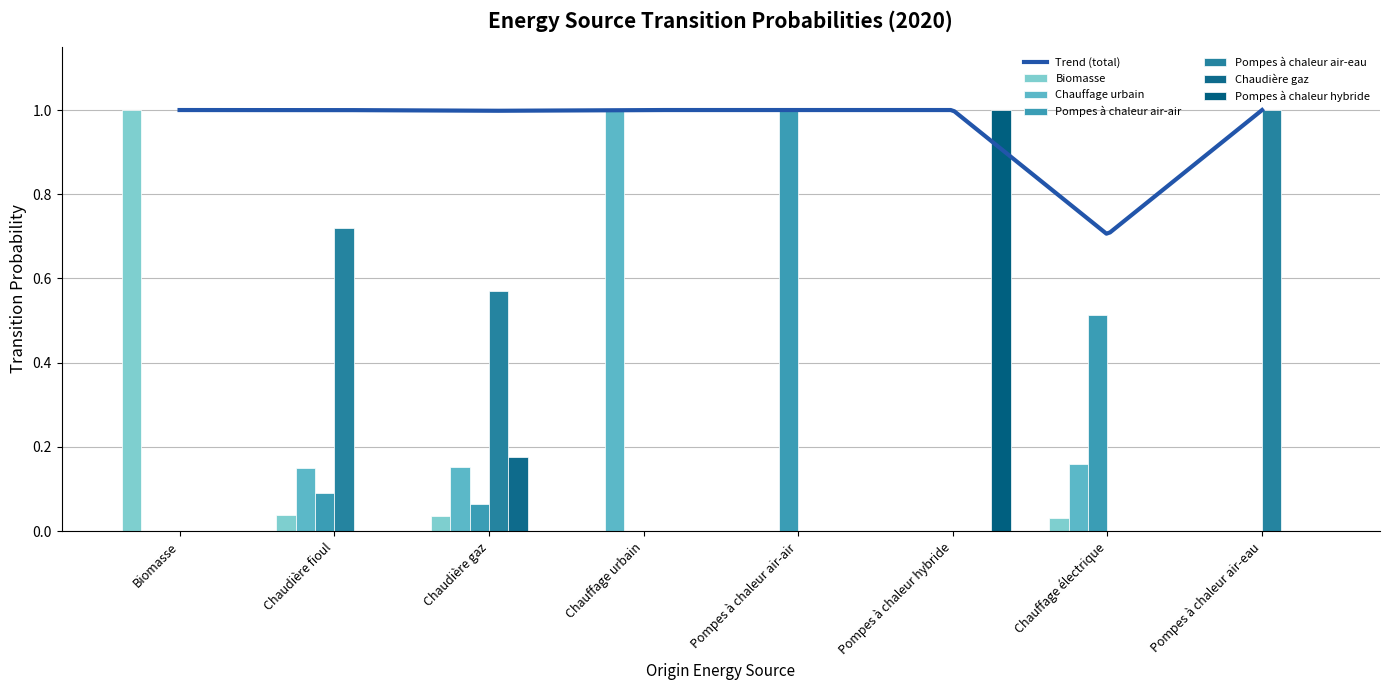

What is the sum of all Chauffage urbain values?

1.5